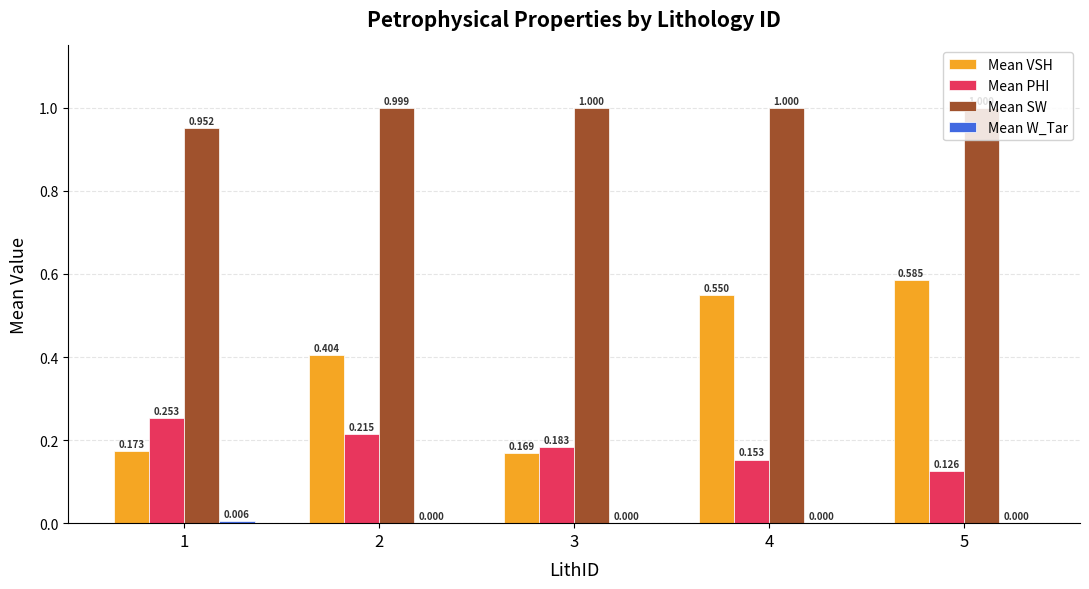

At which category is the sum across all series the highest?

5